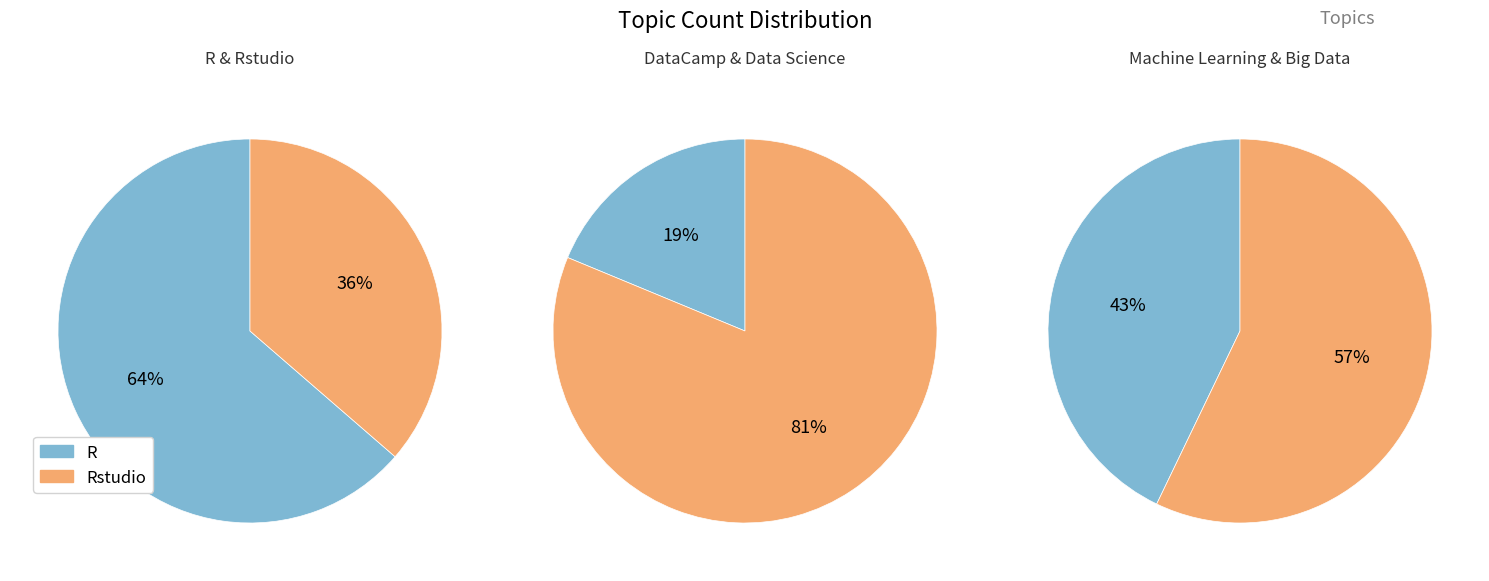

How many segments does this pie chart have?

6